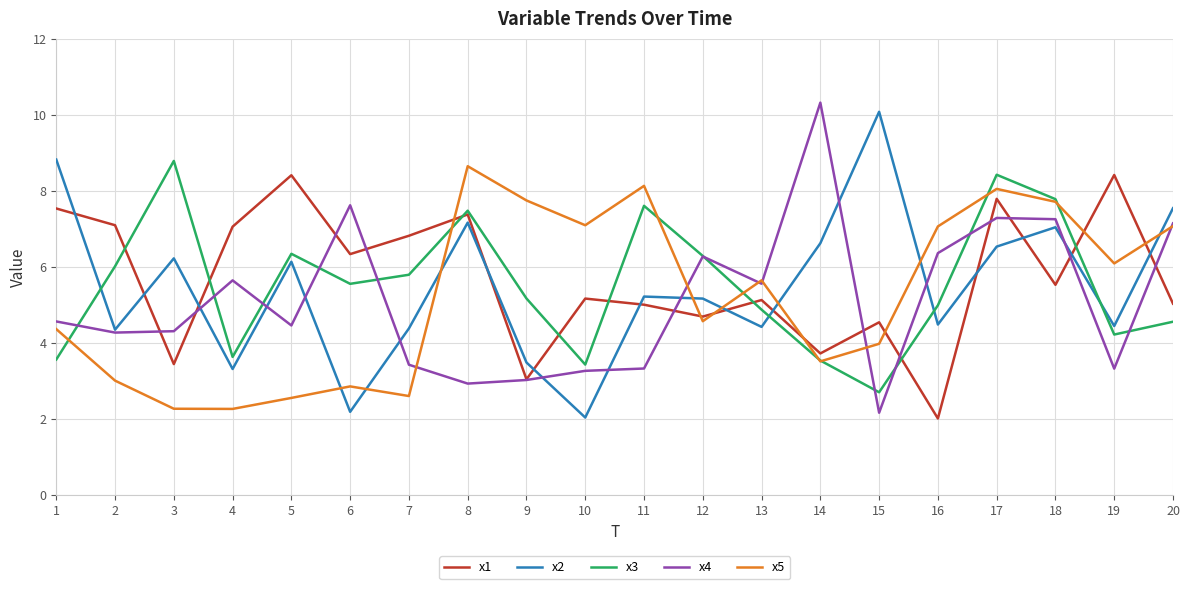

What are all the series names shown in the legend?

x1, x2, x3, x4, x5